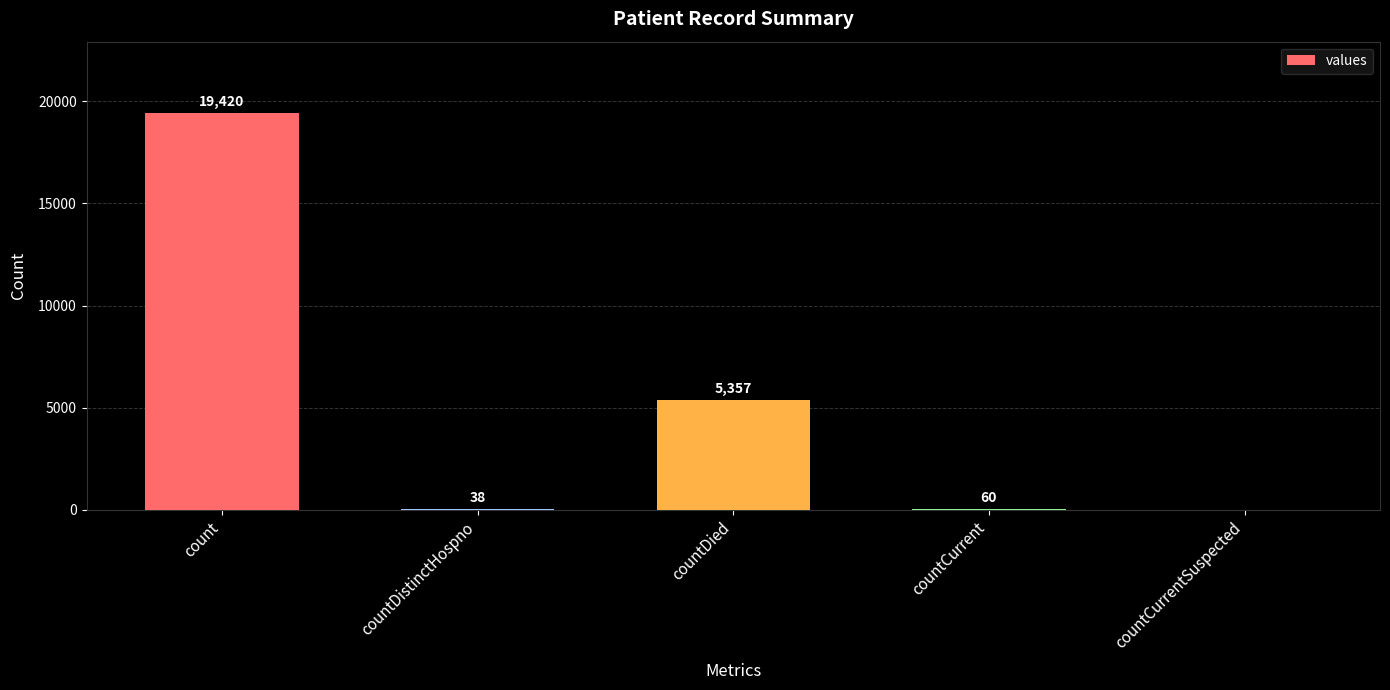

Reading right to left, extract all data points from this chart.

countCurrentSuspected=0	countCurrent=60	countDied=5357	countDistinctHospno=38	count=19420